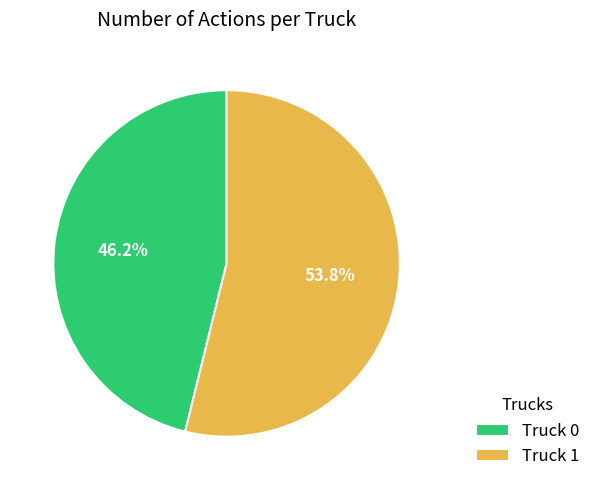

Rank the categories by value from highest to lowest.

Truck 1, Truck 0